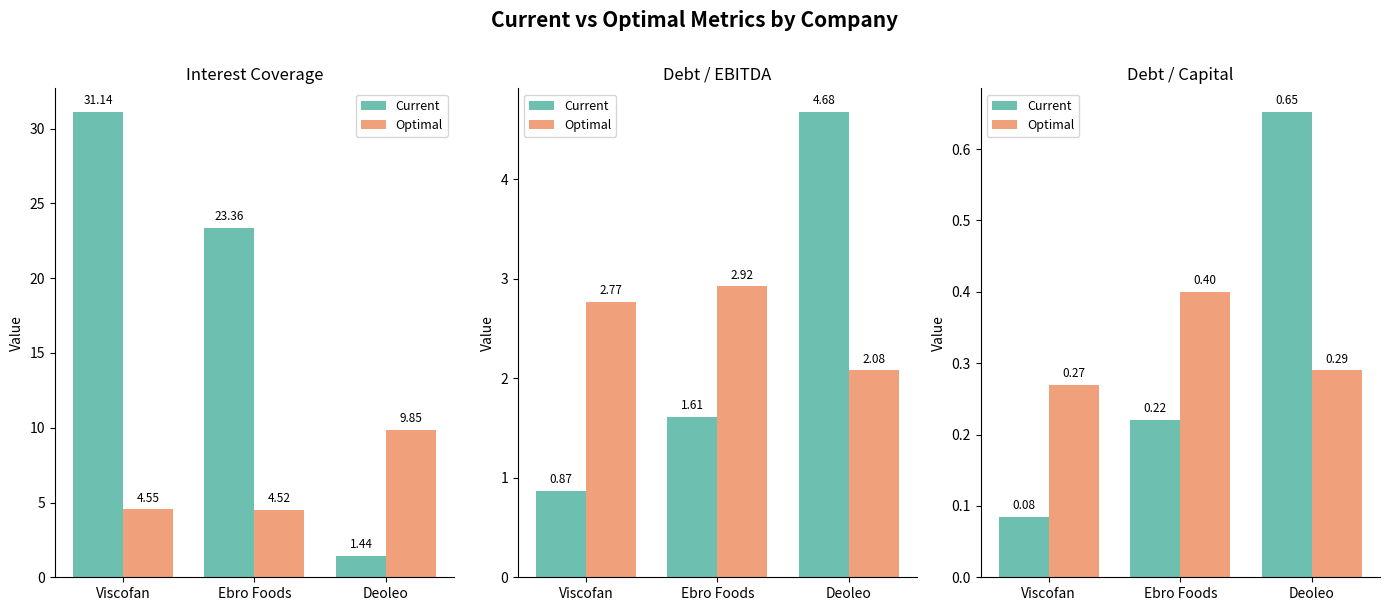

At how many categories does at least one series exceed 0?

3